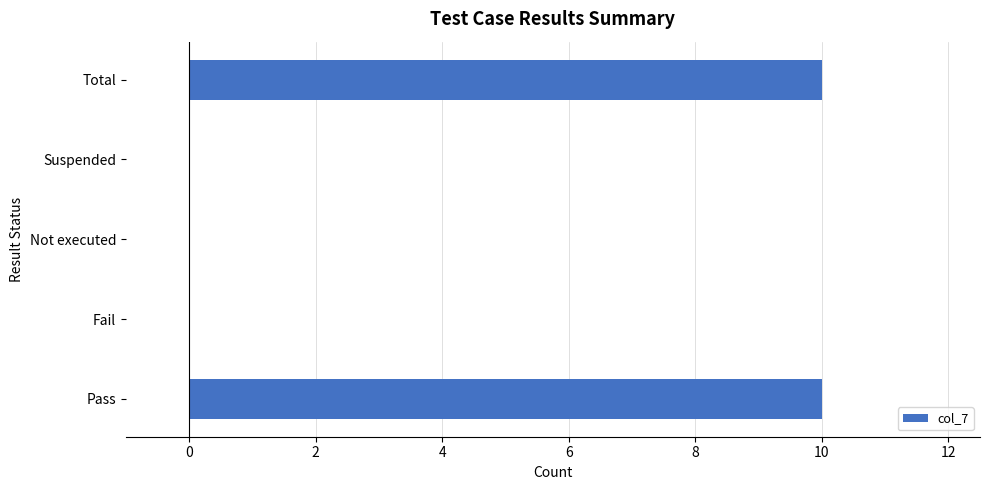

Reading top to bottom, extract all data points from this chart.

Total=10	Suspended=0	Not executed=0	Fail=0	Pass=10